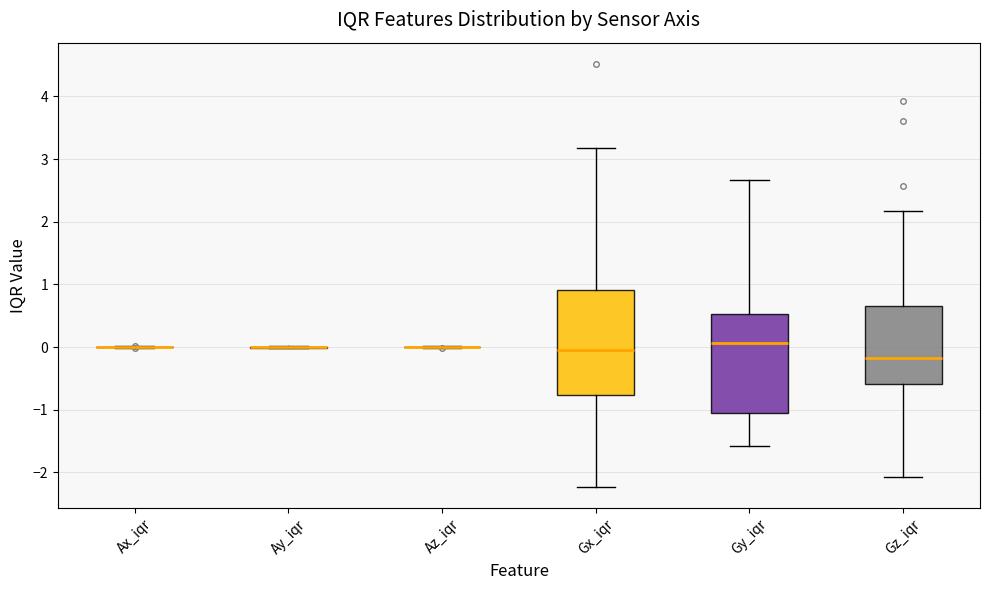

Reading left to right, transcribe this box plot: for each box, give where its median line is, the range the box spans, and where its two whiskers end, as read against the y-axis. The values are not printed on the chart, so give them approximately, as read against the axis.

Ax_iqr: box collapsed to a line at 0.0, whiskers 0.0 to 0.0
Ay_iqr: box collapsed to a line at 0.0, whiskers 0.0 to 0.0
Az_iqr: box collapsed to a line at 0.0, whiskers 0.0 to 0.0
Gx_iqr: median -0.1, box -0.8 to 0.9, whiskers -2.2 to 3.2
Gy_iqr: median 0.1, box -1.0 to 0.5, whiskers -1.6 to 2.7
Gz_iqr: median -0.2, box -0.6 to 0.7, whiskers -2.1 to 2.2